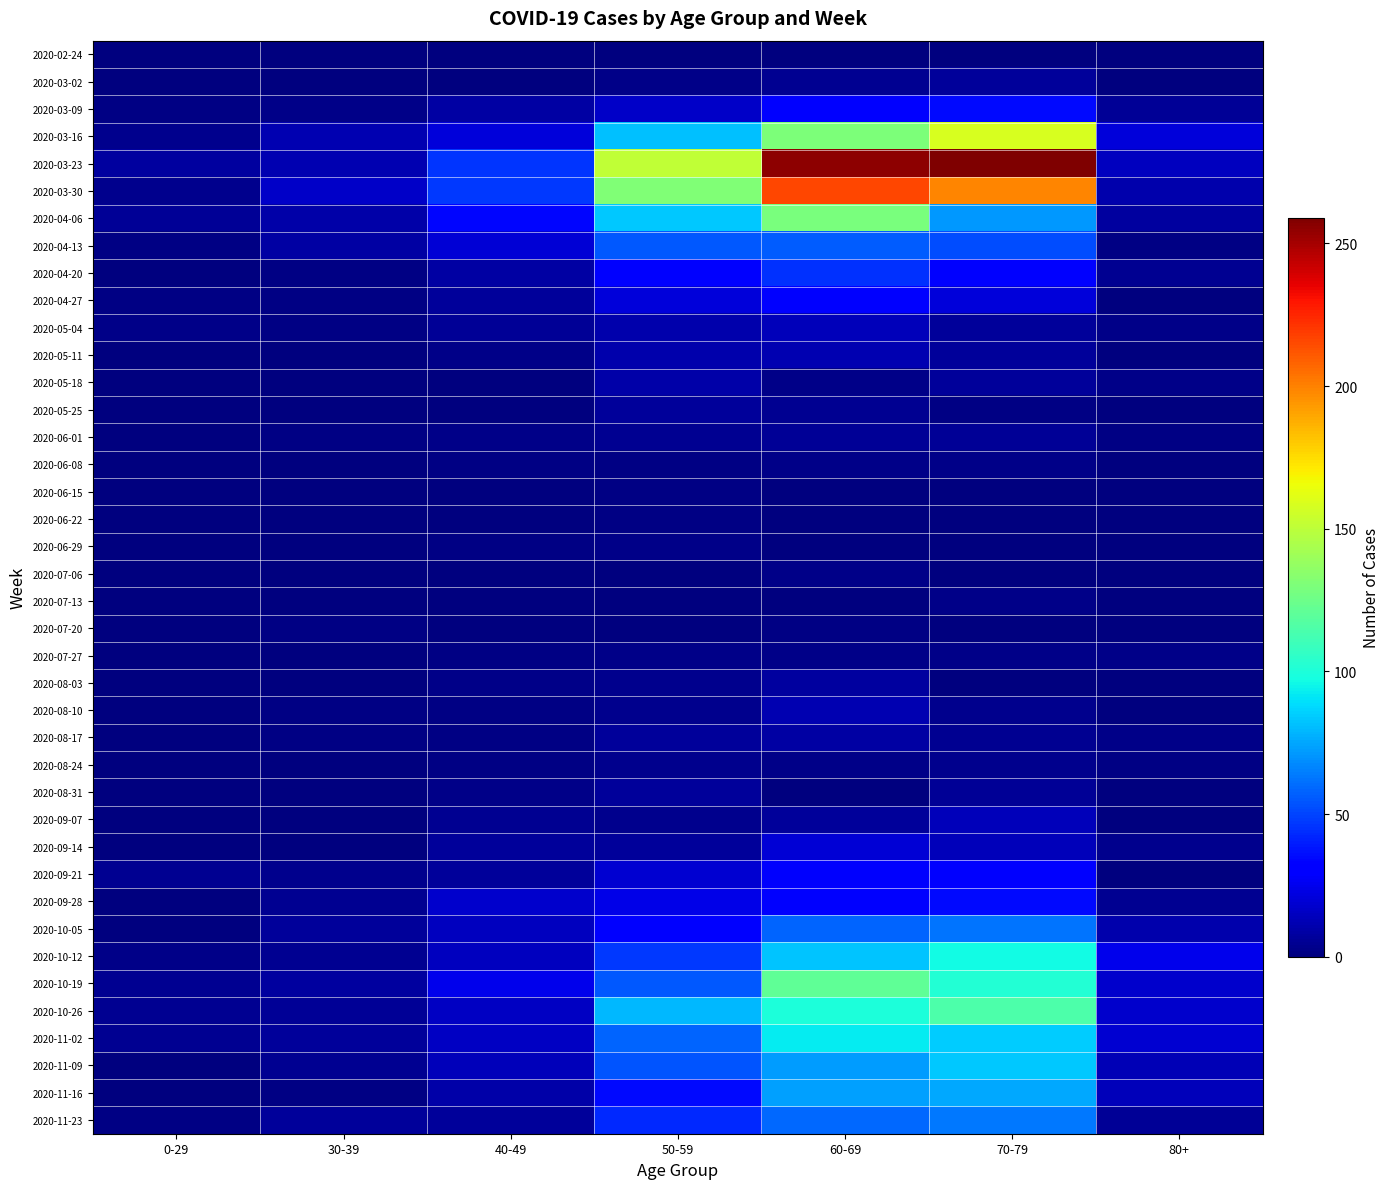

Rank the series at 70-79 from lowest to highest value.

2020-06-29, 2020-07-06, 2020-02-24, 2020-06-15, 2020-06-22, 2020-07-20, 2020-08-03, 2020-05-25, 2020-06-08, 2020-07-13, 2020-07-27, 2020-08-10, 2020-08-24, 2020-08-17, 2020-06-01, 2020-08-31, 2020-03-02, 2020-05-04, 2020-05-11, 2020-05-18, 2020-09-07, 2020-09-14, 2020-04-27, 2020-09-21, 2020-04-20, 2020-03-09, 2020-09-28, 2020-04-13, 2020-10-05, 2020-11-23, 2020-04-06, 2020-11-16, 2020-11-09, 2020-11-02, 2020-10-12, 2020-10-19, 2020-10-26, 2020-03-16, 2020-03-30, 2020-03-23